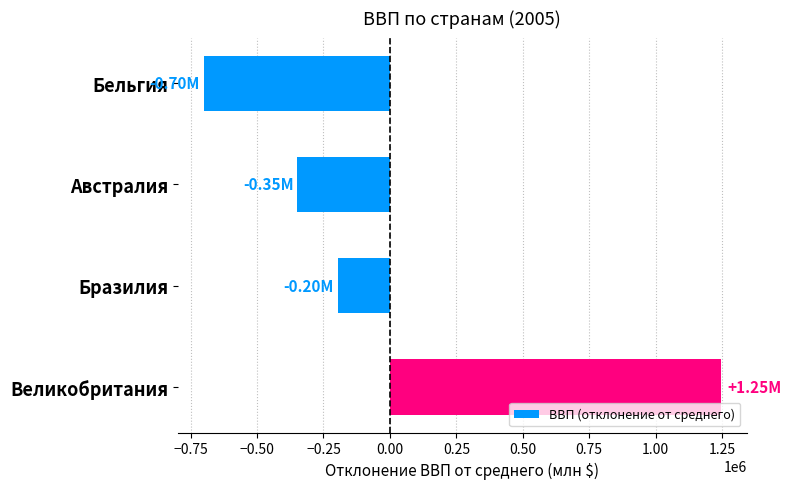

Where is the data nearest to the value 272354?

Бразилия